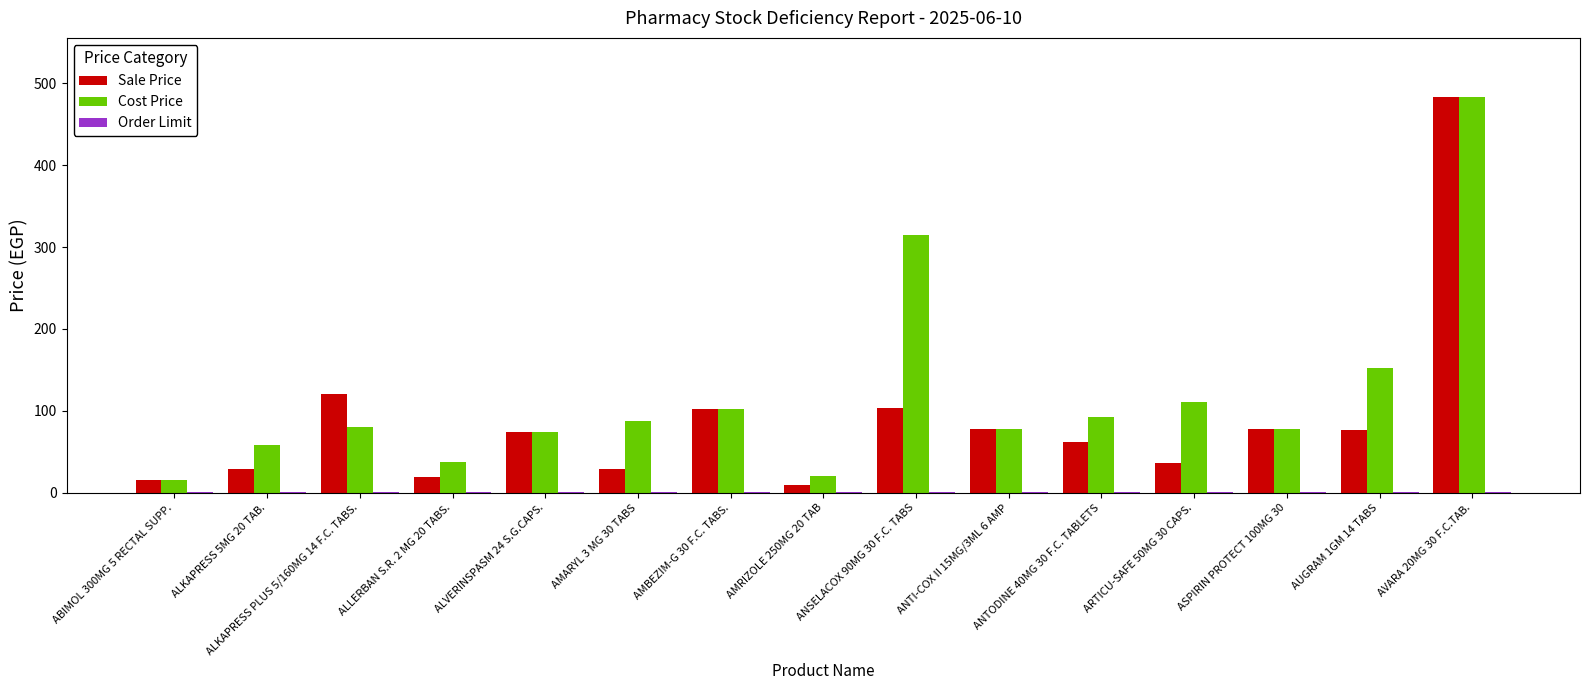

What is the difference between the Cost Price values at ALLERBAN S.R. 2 MG 20 TABS. and ALKAPRESS 5MG 20 TAB.?

20.0